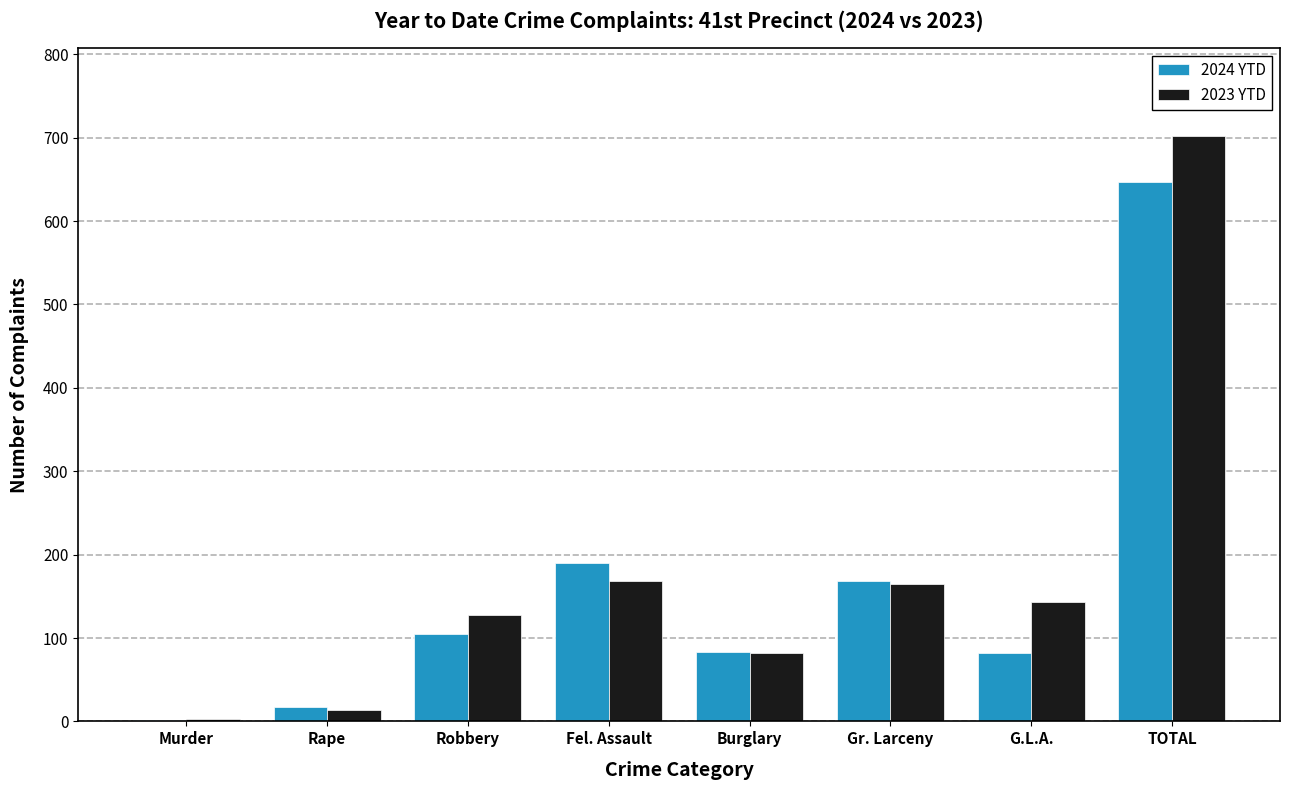

What is the maximum value for 2024 YTD?

647